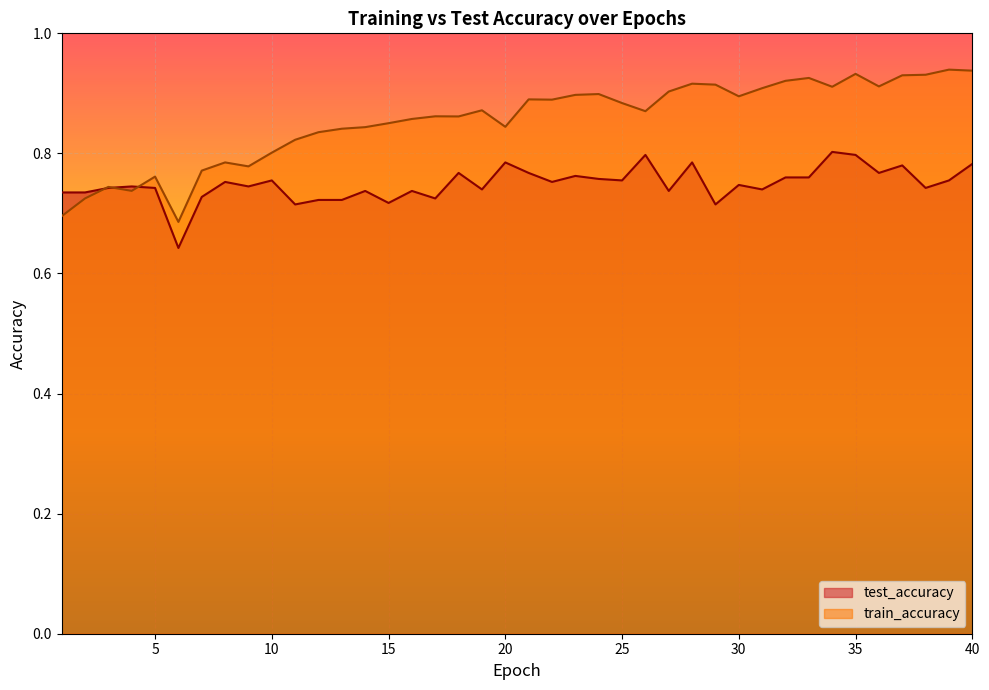

How many test_accuracy values are between 0 and 1?

40